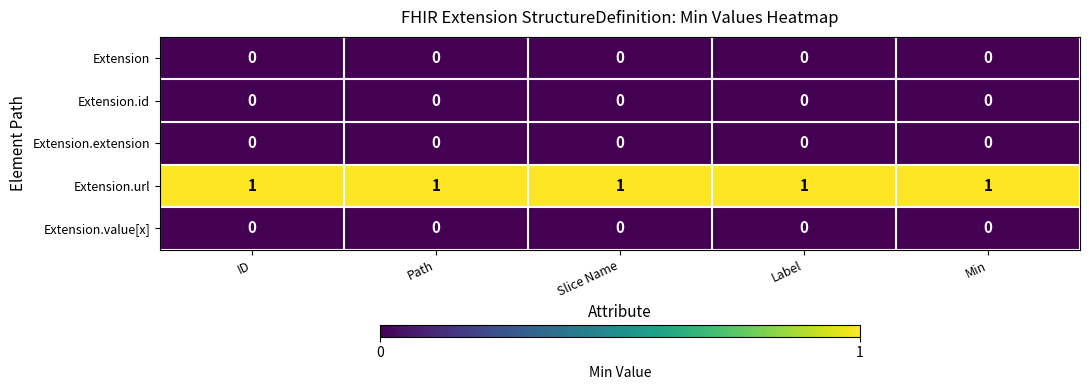

Which series has the largest total across all categories?

Extension.url